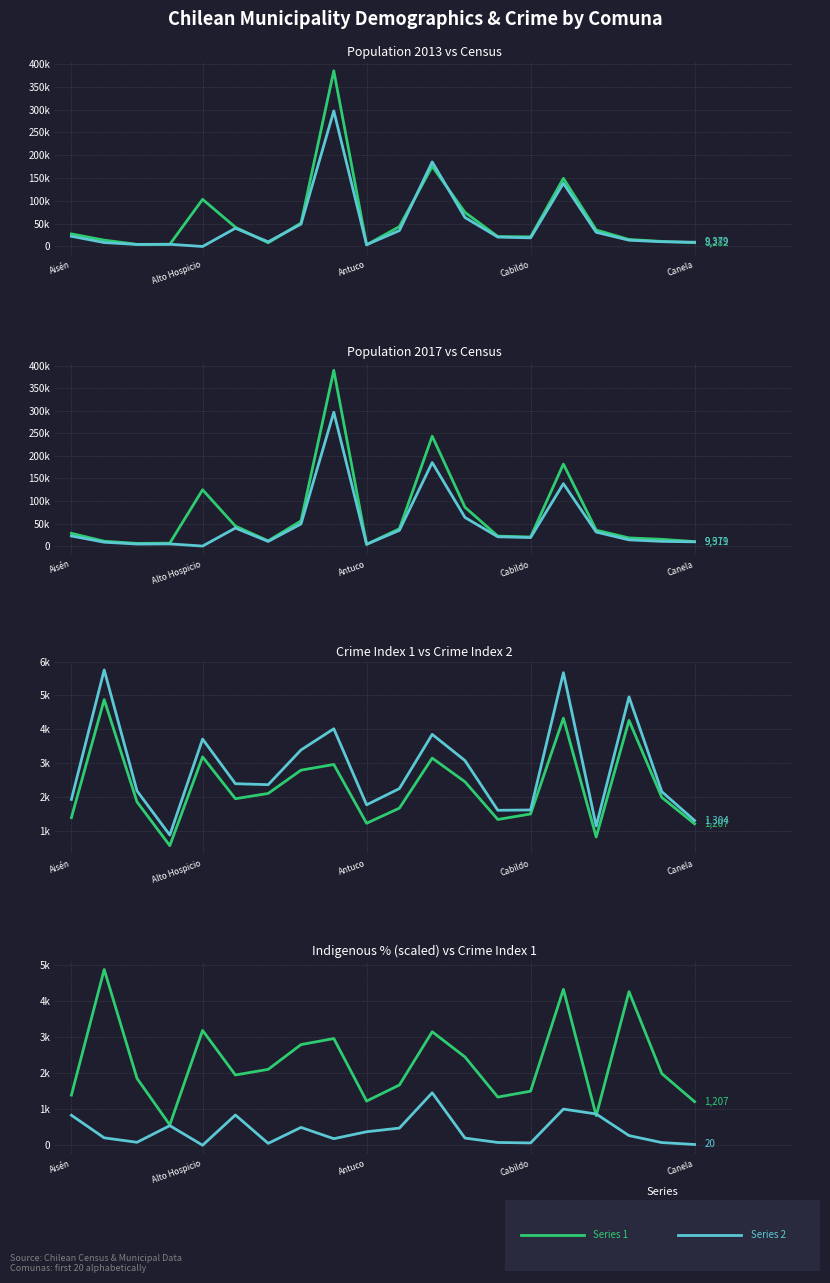

The crimen1 series shows 2035.6 at 13. True or false?

False